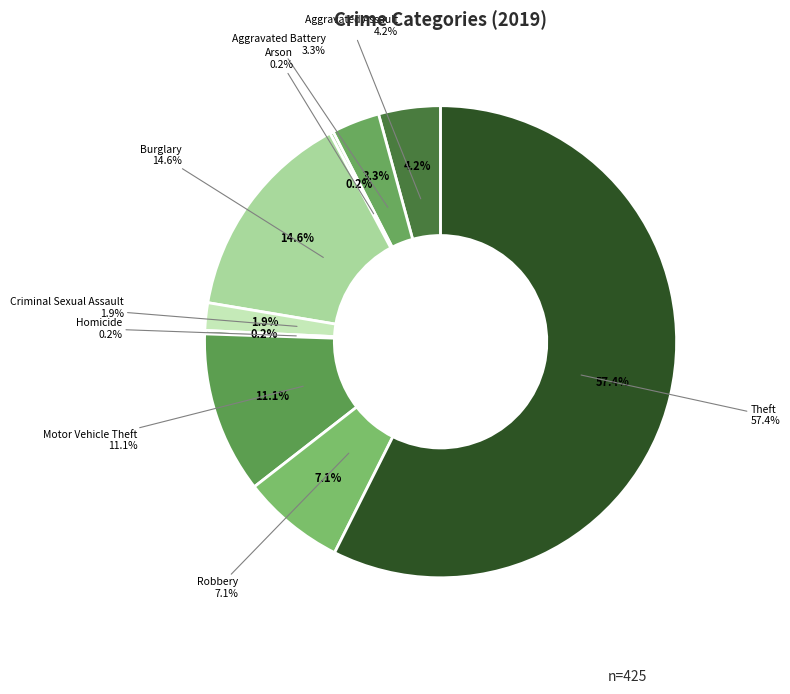

To the nearest percent, what percentage of the pie is Criminal Sexual Assault?

2%